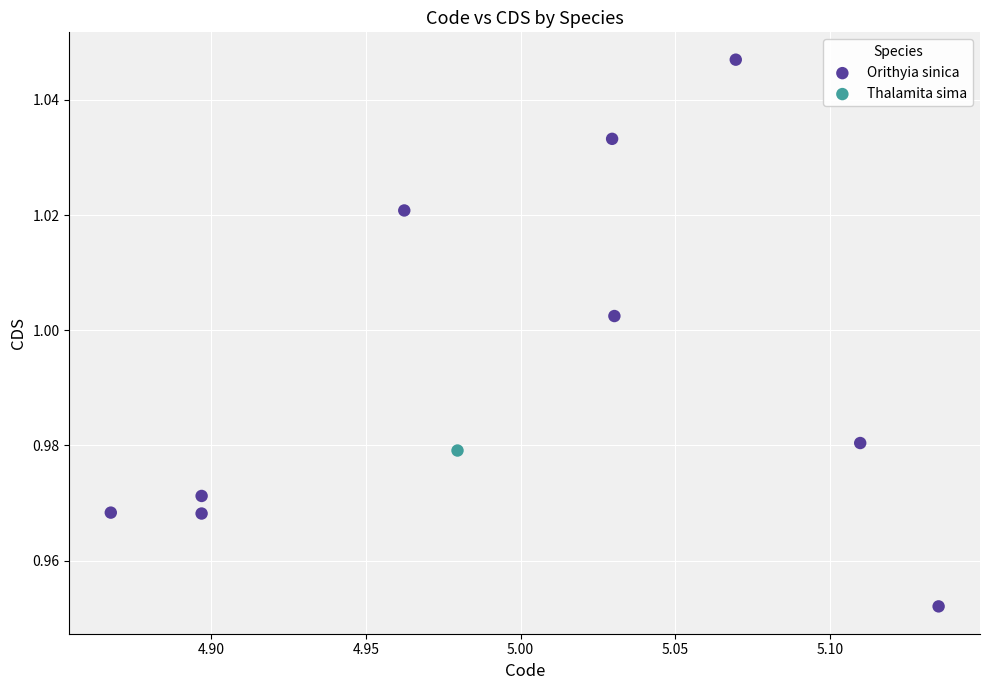

What are all the series names shown in the legend?

Orithyia sinica, Thalamita sima